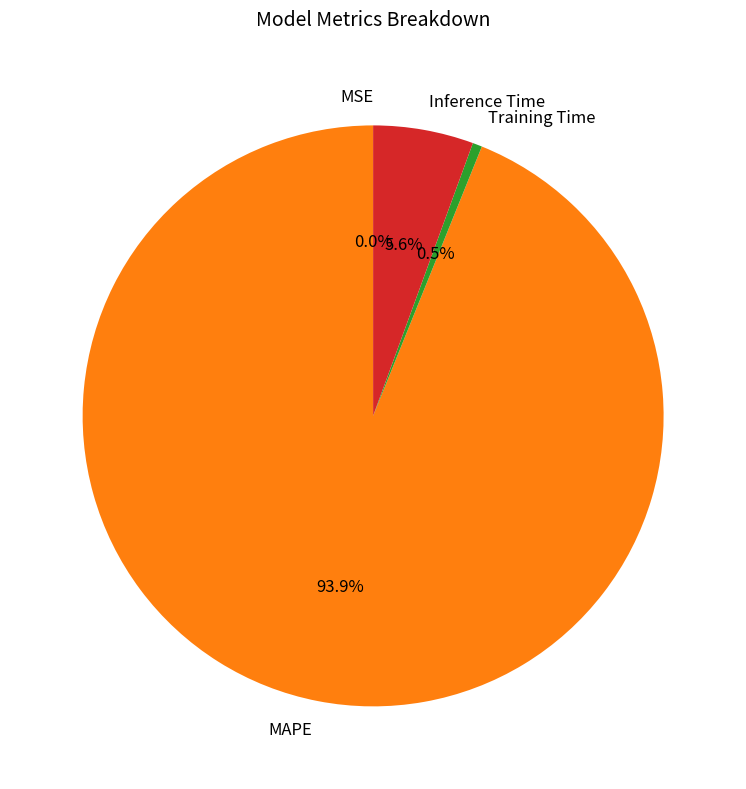

To the nearest percent, what is the average slice percentage?

25%